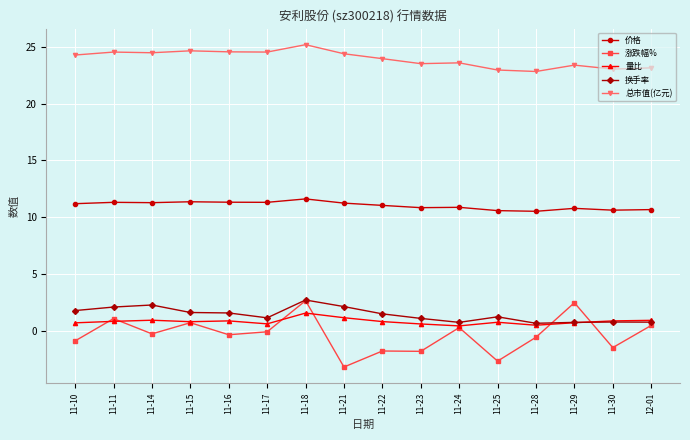

What is the sum of the 量比 values at 11-25 and 11-29?

1.5